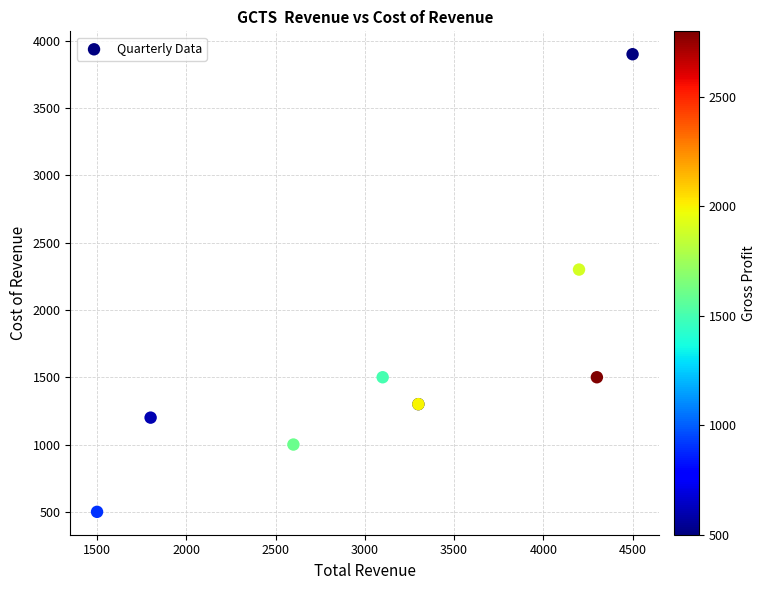

What Y value in the scatter plot is closest to 2200?

2300